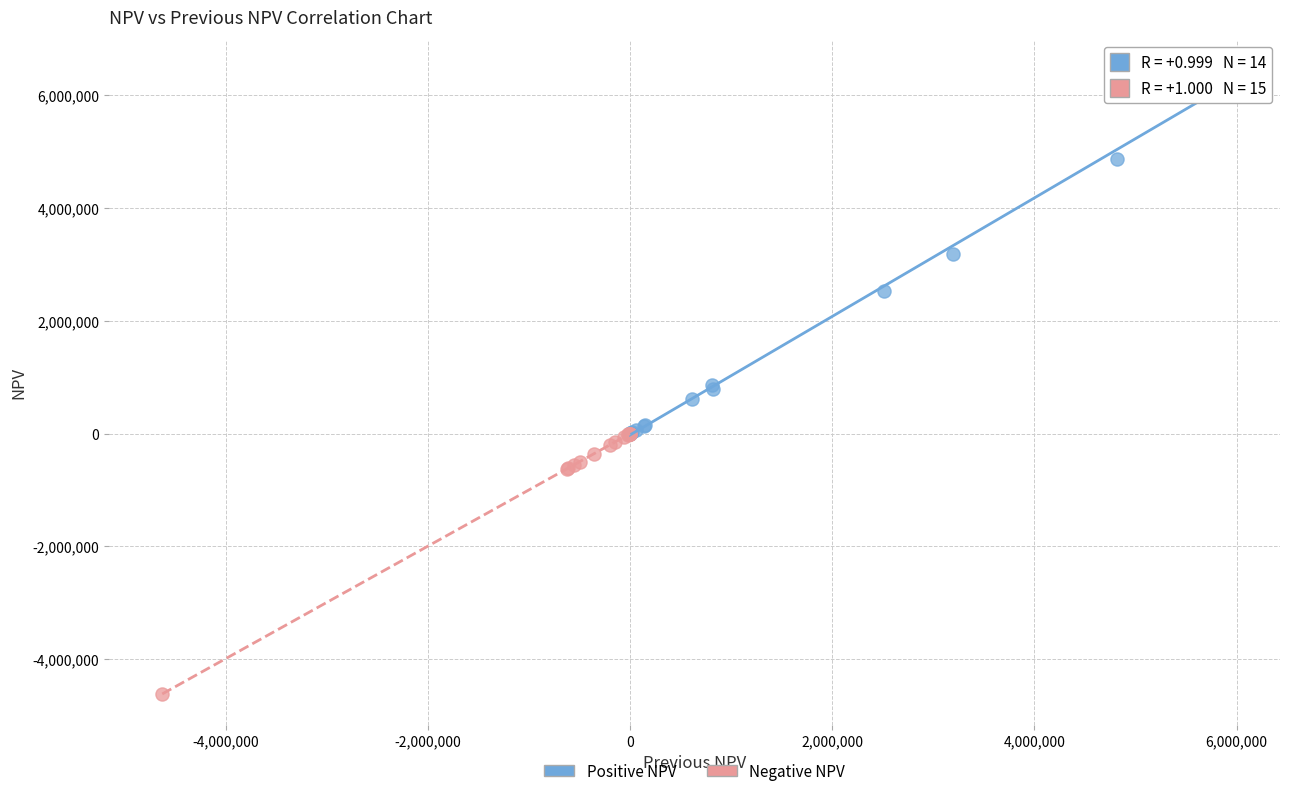

Which series reaches the maximum Y coordinate?

Positive NPV